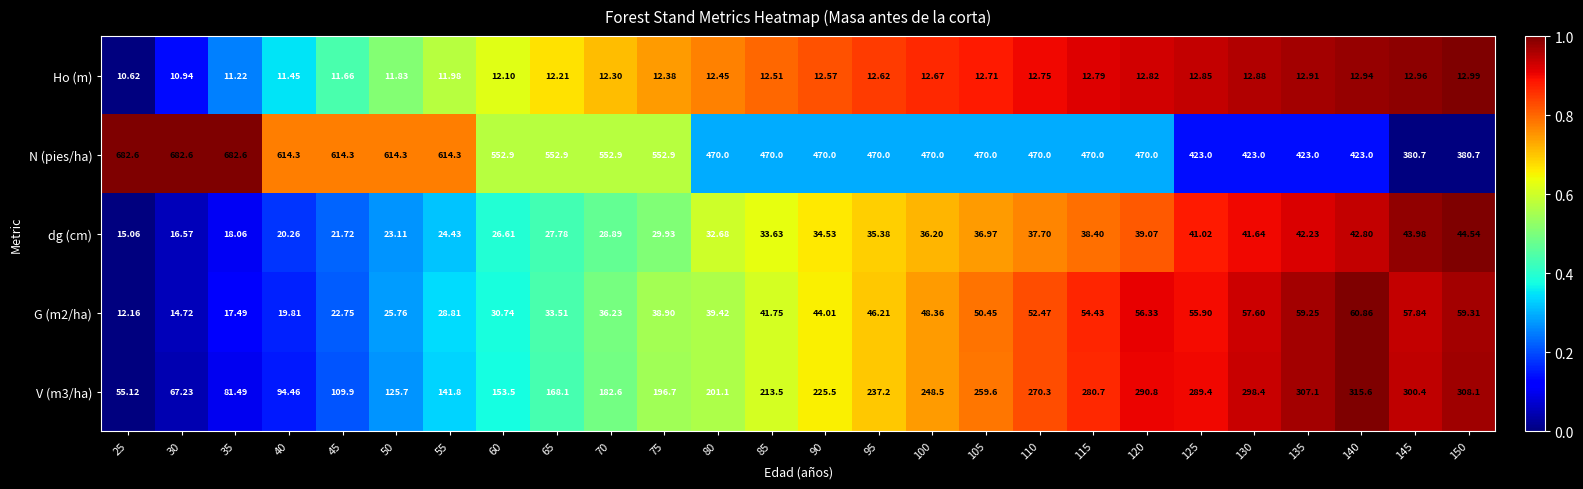

Which series has the largest range (max minus min)?

N (pies/ha)